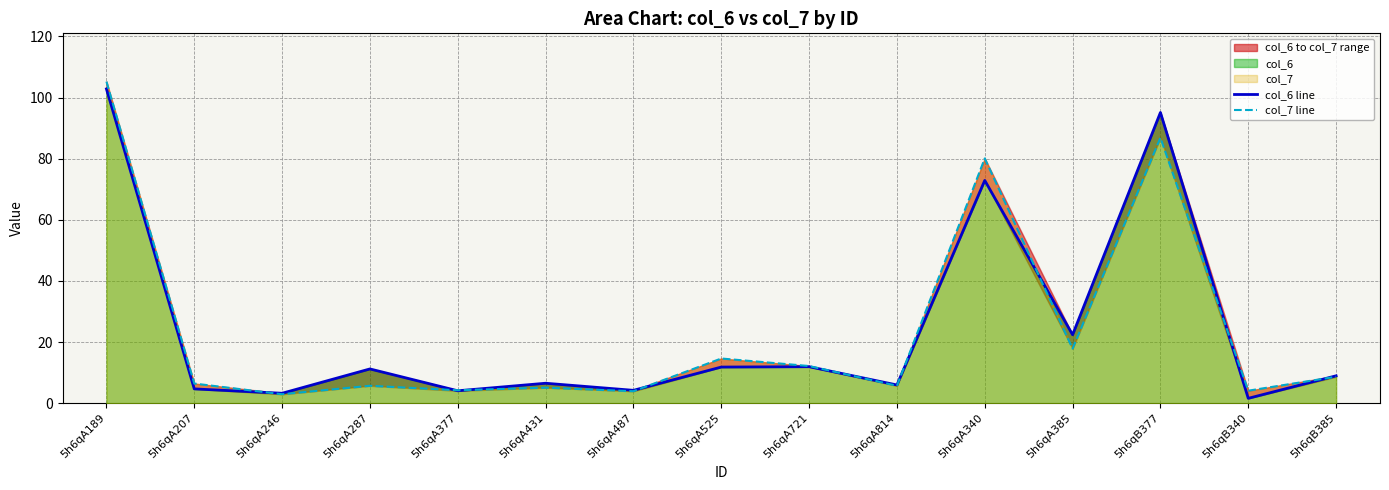

Is it true that col_6 line equals 6.5 at 5h6qA431?

True